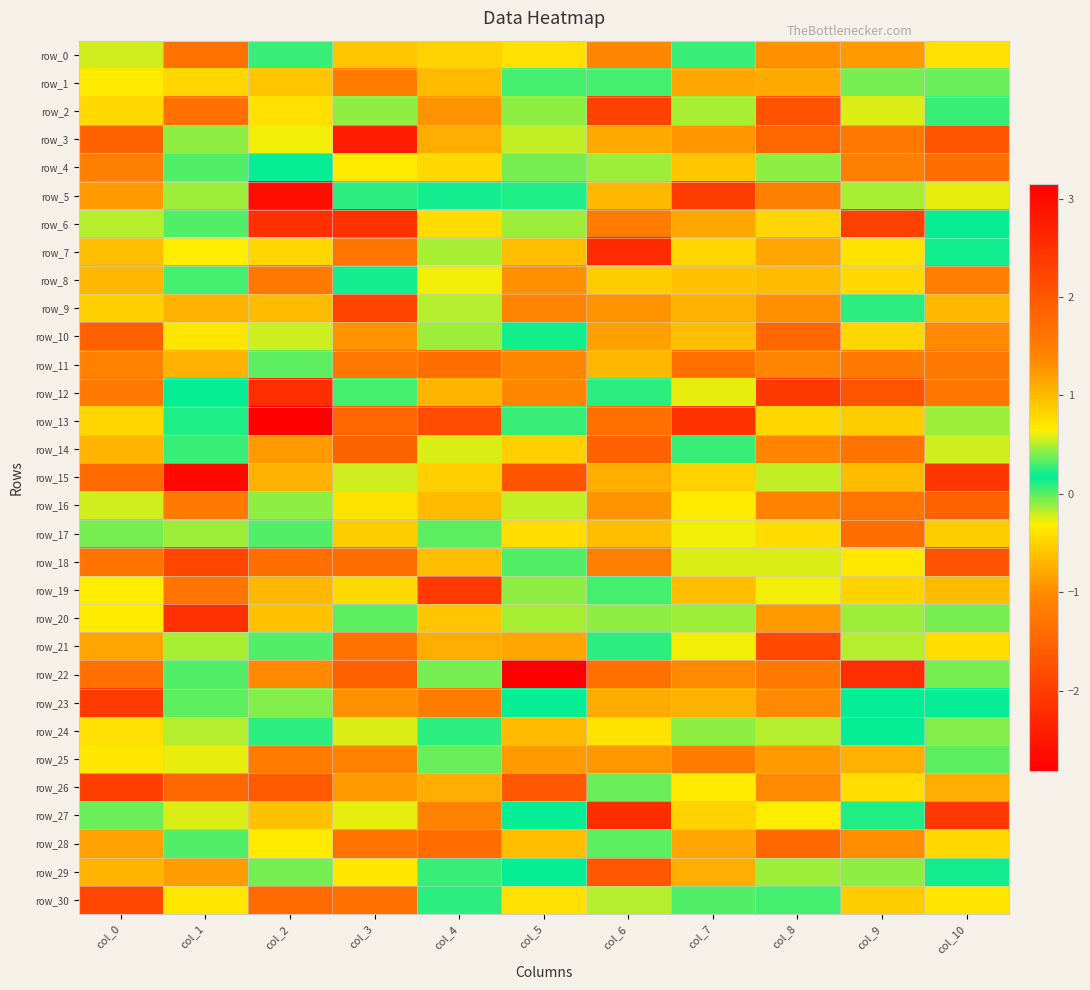

Reading left to right, transcribe all the data shown in this chart.

row_0: col_0=0.6	col_1=1.7	col_2=0.3	col_3=0.9	col_4=0.8	col_5=0.7	col_6=1.4	col_7=0.1	col_8=-1.0	col_9=1.2	col_10=0.7
row_1: col_0=0.7	col_1=-0.5	col_2=-0.6	col_3=1.5	col_4=-0.7	col_5=0.1	col_6=0.3	col_7=1.1	col_8=1.1	col_9=0.4	col_10=0.4
row_2: col_0=-0.4	col_1=-1.3	col_2=0.8	col_3=-0.1	col_4=1.3	col_5=0.4	col_6=-1.9	col_7=-0.1	col_8=2.0	col_9=0.6	col_10=0.1
row_3: col_0=1.8	col_1=0.4	col_2=0.6	col_3=2.8	col_4=1.1	col_5=-0.2	col_6=1.1	col_7=1.2	col_8=1.8	col_9=-1.2	col_10=-1.7
row_4: col_0=-1.1	col_1=0.3	col_2=0.2	col_3=0.7	col_4=0.8	col_5=-0.1	col_6=0.5	col_7=0.9	col_8=-0.1	col_9=1.5	col_10=1.7
row_5: col_0=-0.9	col_1=-0.1	col_2=-2.6	col_3=0.3	col_4=0.2	col_5=0.2	col_6=1.0	col_7=2.4	col_8=-1.1	col_9=-0.1	col_10=0.6
row_6: col_0=-0.2	col_1=0.0	col_2=-2.2	col_3=-2.1	col_4=0.8	col_5=0.5	col_6=-1.2	col_7=-0.8	col_8=0.8	col_9=-1.9	col_10=0.2
row_7: col_0=-0.6	col_1=0.6	col_2=-0.5	col_3=-1.3	col_4=-0.2	col_5=-0.6	col_6=2.6	col_7=0.8	col_8=1.1	col_9=0.7	col_10=0.1
row_8: col_0=-0.7	col_1=0.3	col_2=-1.2	col_3=0.2	col_4=-0.3	col_5=1.3	col_6=-0.5	col_7=1.0	col_8=-0.7	col_9=-0.5	col_10=-1.1
row_9: col_0=0.9	col_1=1.1	col_2=1.0	col_3=-1.9	col_4=-0.2	col_5=-1.1	col_6=-0.9	col_7=1.1	col_8=-1.0	col_9=0.1	col_10=1.0
row_10: col_0=-1.5	col_1=0.7	col_2=0.6	col_3=-0.9	col_4=-0.1	col_5=0.1	col_6=-0.8	col_7=1.0	col_8=-1.4	col_9=-0.5	col_10=1.3
row_11: col_0=1.4	col_1=1.1	col_2=0.3	col_3=1.5	col_4=1.7	col_5=1.4	col_6=-0.7	col_7=-1.3	col_8=-1.1	col_9=1.5	col_10=-1.2
row_12: col_0=1.6	col_1=0.2	col_2=2.5	col_3=0.0	col_4=-0.7	col_5=1.4	col_6=0.1	col_7=0.6	col_8=-2.1	col_9=-1.7	col_10=-1.2
row_13: col_0=-0.5	col_1=0.1	col_2=3.2	col_3=-1.5	col_4=-1.8	col_5=0.3	col_6=-1.3	col_7=-2.1	col_8=0.8	col_9=0.9	col_10=0.5
row_14: col_0=-0.7	col_1=0.3	col_2=1.2	col_3=-1.5	col_4=-0.2	col_5=-0.5	col_6=-1.6	col_7=0.1	col_8=-1.1	col_9=1.6	col_10=0.6
row_15: col_0=-1.4	col_1=3.0	col_2=-0.7	col_3=0.5	col_4=-0.5	col_5=2.0	col_6=-0.7	col_7=0.8	col_8=-0.2	col_9=-0.7	col_10=-2.1
row_16: col_0=-0.2	col_1=-1.2	col_2=-0.1	col_3=-0.4	col_4=1.0	col_5=-0.2	col_6=1.3	col_7=0.7	col_8=1.4	col_9=1.6	col_10=-1.5
row_17: col_0=0.4	col_1=0.5	col_2=0.3	col_3=-0.6	col_4=-0.0	col_5=-0.4	col_6=-0.6	col_7=-0.3	col_8=0.8	col_9=-1.4	col_10=-0.5
row_18: col_0=1.6	col_1=-1.9	col_2=-1.4	col_3=-1.4	col_4=-0.6	col_5=0.0	col_6=1.5	col_7=-0.2	col_8=-0.2	col_9=-0.4	col_10=-1.7
row_19: col_0=0.6	col_1=1.6	col_2=-0.7	col_3=0.8	col_4=2.4	col_5=-0.1	col_6=0.3	col_7=-0.6	col_8=-0.3	col_9=-0.5	col_10=-0.7
row_20: col_0=-0.3	col_1=-2.1	col_2=1.0	col_3=0.3	col_4=0.9	col_5=-0.1	col_6=0.4	col_7=-0.1	col_8=-0.9	col_9=-0.1	col_10=-0.1
row_21: col_0=-0.8	col_1=-0.1	col_2=0.0	col_3=1.7	col_4=1.1	col_5=1.1	col_6=0.2	col_7=-0.3	col_8=2.2	col_9=0.5	col_10=-0.4
row_22: col_0=-1.3	col_1=0.0	col_2=1.4	col_3=-1.5	col_4=0.4	col_5=-2.8	col_6=-1.3	col_7=1.3	col_8=-1.2	col_9=-2.2	col_10=0.4
row_23: col_0=-2.0	col_1=-0.0	col_2=-0.1	col_3=1.3	col_4=-1.2	col_5=0.2	col_6=-0.8	col_7=-0.7	col_8=-1.0	col_9=0.2	col_10=0.2
row_24: col_0=0.7	col_1=0.5	col_2=0.1	col_3=-0.3	col_4=0.1	col_5=-0.7	col_6=0.7	col_7=-0.1	col_8=0.5	col_9=0.2	col_10=-0.1
row_25: col_0=-0.4	col_1=0.6	col_2=1.5	col_3=-1.1	col_4=0.4	col_5=-0.9	col_6=-0.9	col_7=-1.2	col_8=1.2	col_9=-0.7	col_10=0.3
row_26: col_0=-2.0	col_1=1.8	col_2=2.0	col_3=-0.9	col_4=-0.8	col_5=-1.6	col_6=0.4	col_7=-0.3	col_8=1.3	col_9=-0.4	col_10=-0.7
row_27: col_0=0.4	col_1=0.6	col_2=0.9	col_3=0.6	col_4=-1.1	col_5=0.2	col_6=2.6	col_7=0.8	col_8=0.6	col_9=0.1	col_10=-2.1
row_28: col_0=-0.9	col_1=0.0	col_2=-0.3	col_3=-1.3	col_4=-1.4	col_5=1.0	col_6=0.3	col_7=-0.8	col_8=-1.5	col_9=-1.0	col_10=0.8
row_29: col_0=-0.7	col_1=1.2	col_2=0.4	col_3=-0.4	col_4=0.1	col_5=0.2	col_6=2.0	col_7=1.1	col_8=0.5	col_9=-0.1	col_10=0.2
row_30: col_0=2.2	col_1=-0.4	col_2=-1.4	col_3=-1.3	col_4=0.1	col_5=-0.4	col_6=-0.2	col_7=0.0	col_8=0.3	col_9=0.9	col_10=0.7